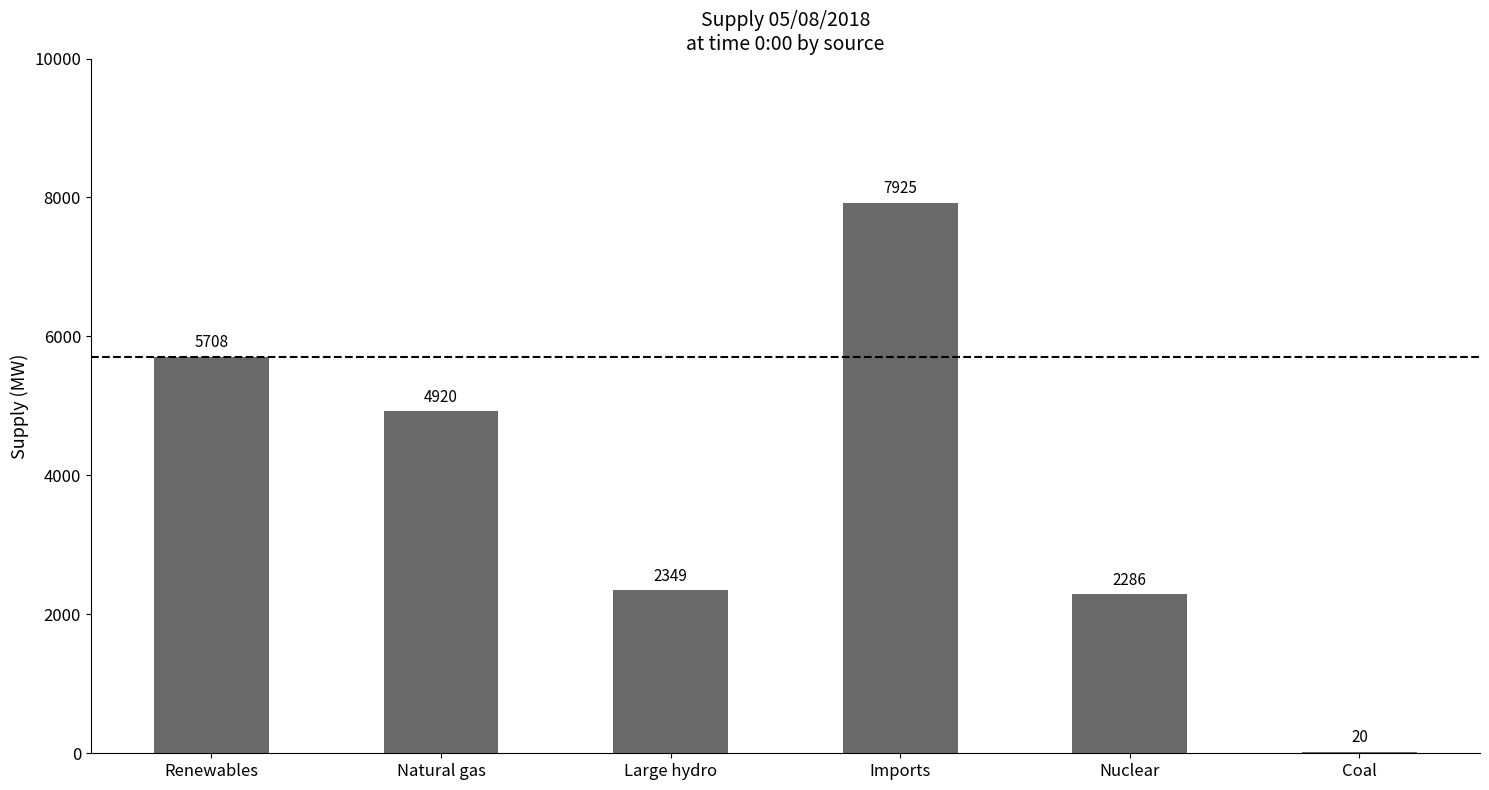

What is the change in value from Natural gas to Nuclear?

-2634